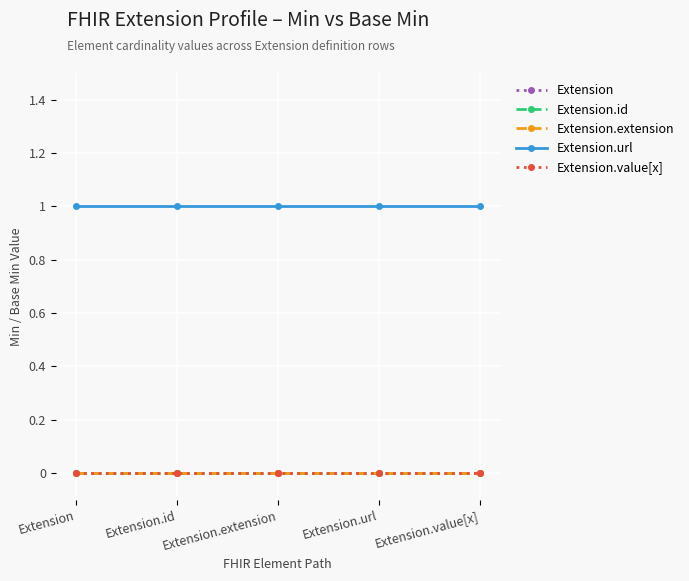

Between Extension.extension and Extension.value[x], which is larger?

Extension.extension